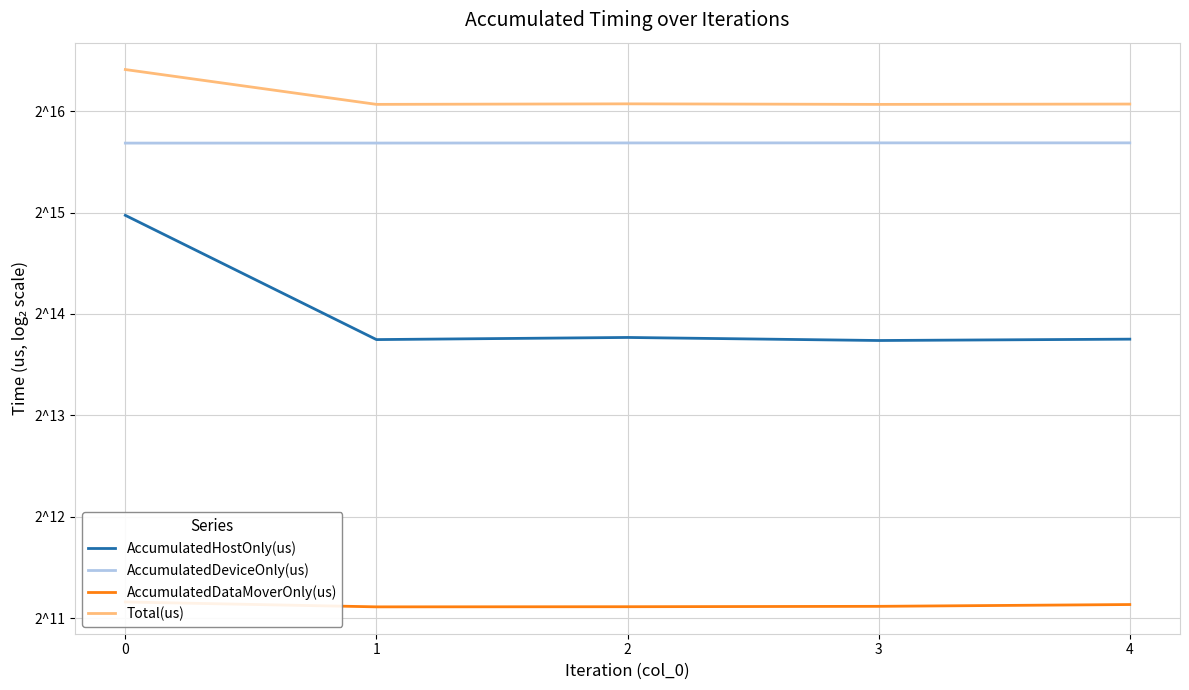

Which series changed the most between 1 and 4?

Total(us)